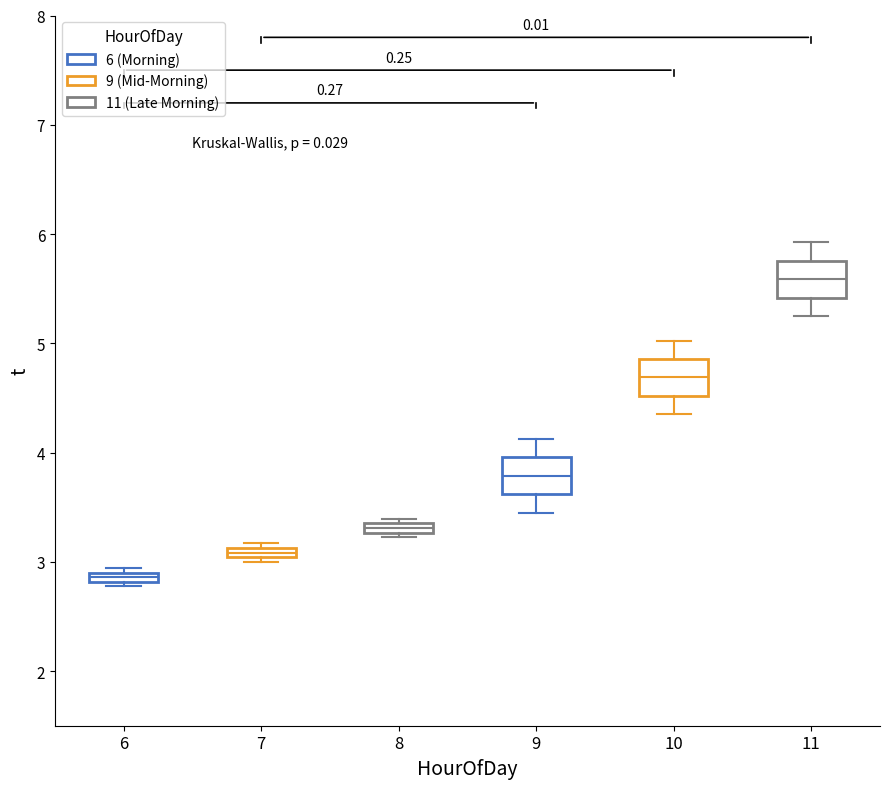

Which box's median line is the highest?

11